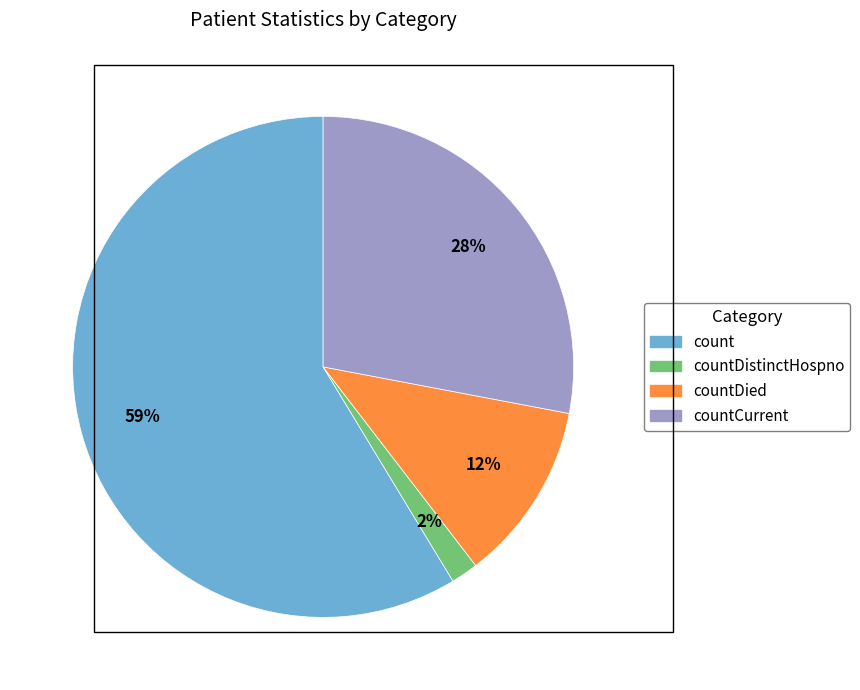

To the nearest percent, what portion does countCurrent represent?

28%